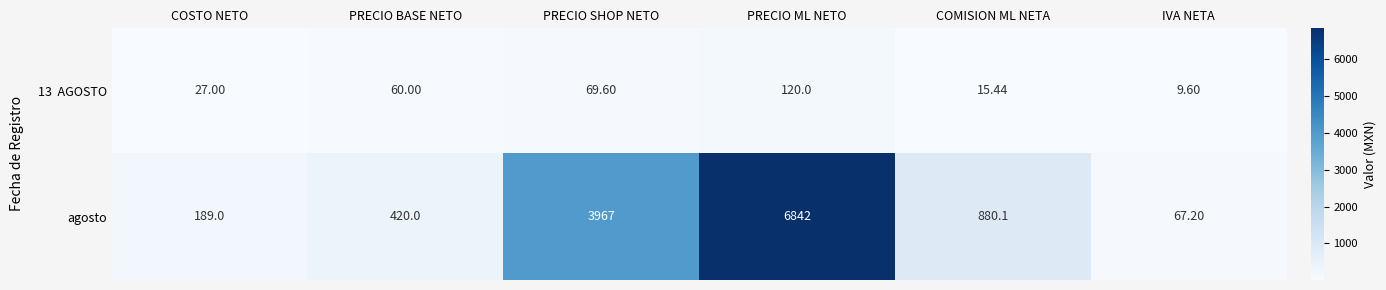

Which series has the widest spread of values?

agosto